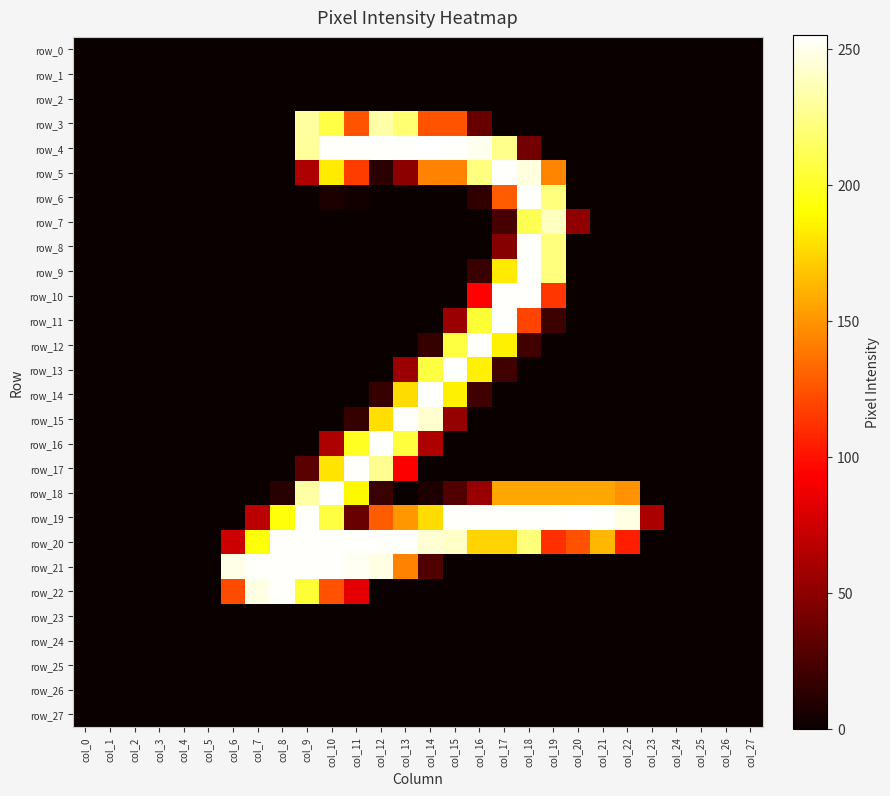

What is the total value across all series at col_10?

1987